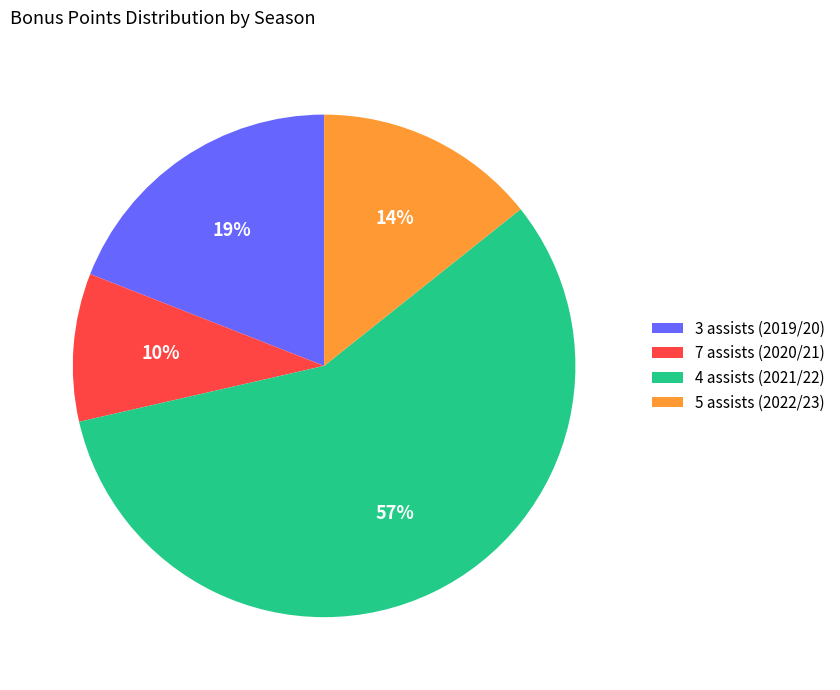

Rank the categories by value from lowest to highest.

7 assists (2020/21), 5 assists (2022/23), 3 assists (2019/20), 4 assists (2021/22)